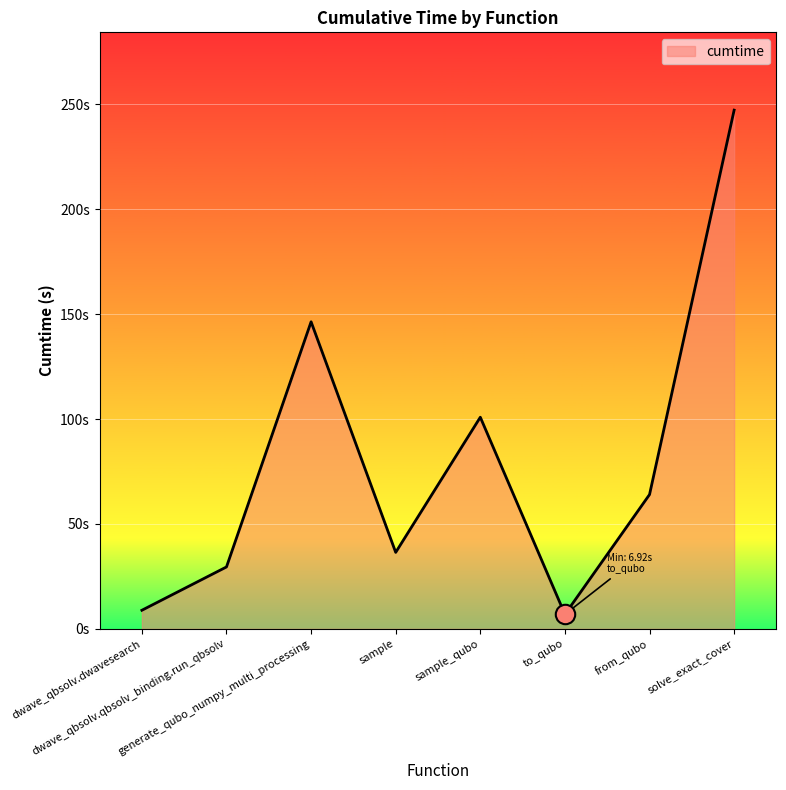

Does the chart display data point markers on the line(s)?

No